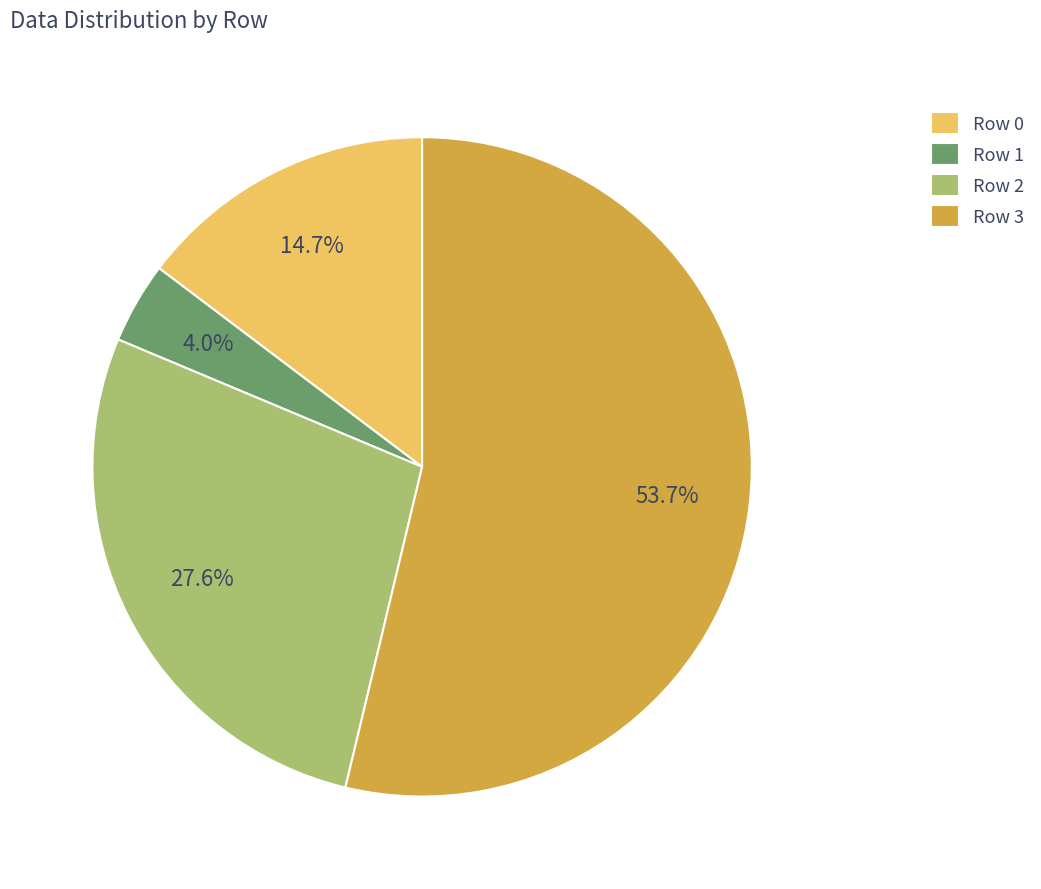

Which slice is the smallest?

Row 1